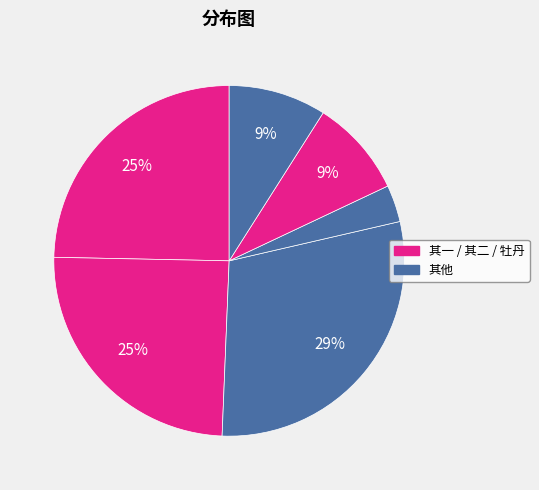

How many slices are in this pie chart?

6